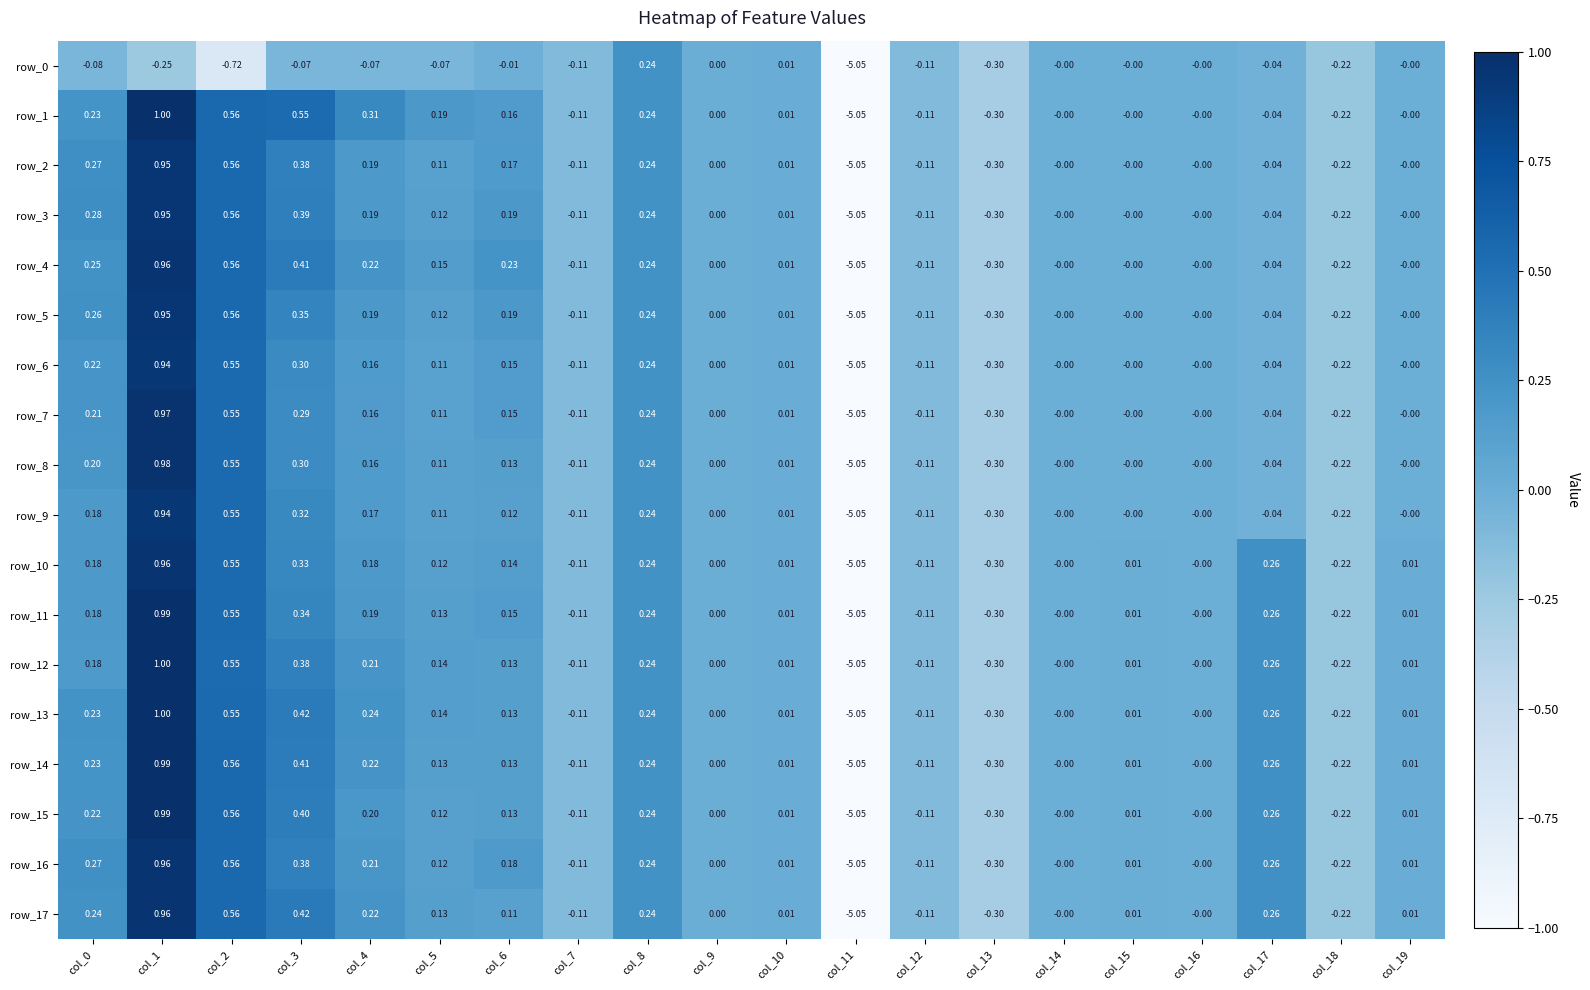

What is the maximum value for row_13?

1.0